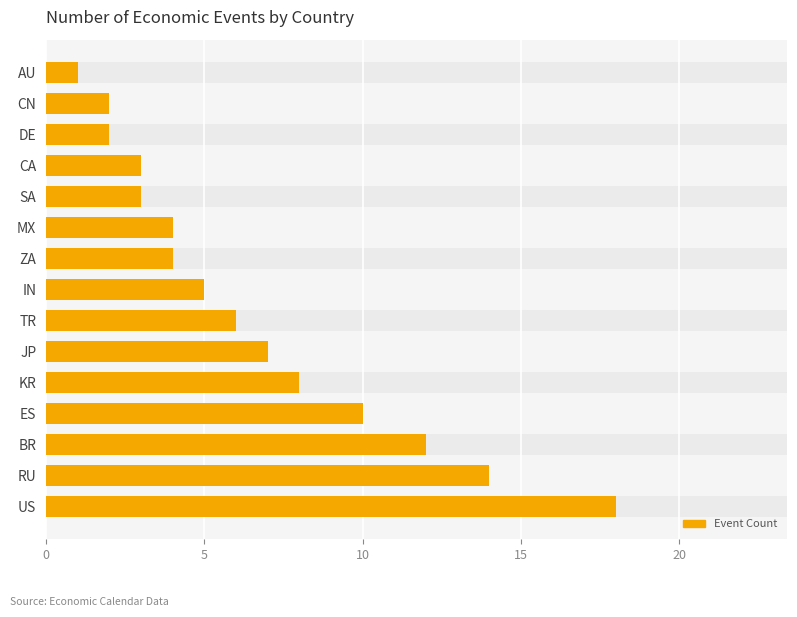

What is the difference between the second highest and second lowest values?

12